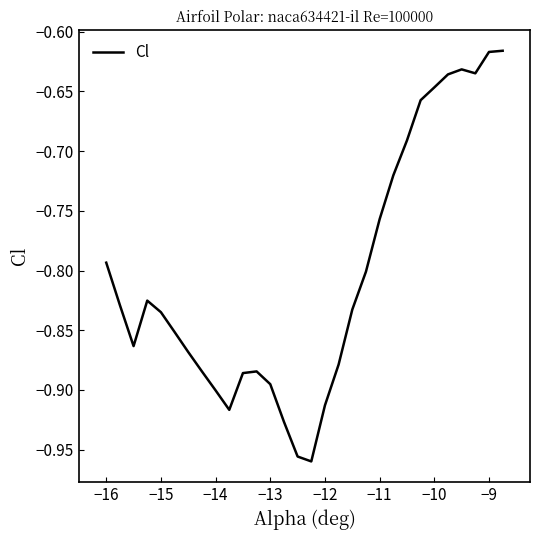

How many distinct data groups are displayed?

1